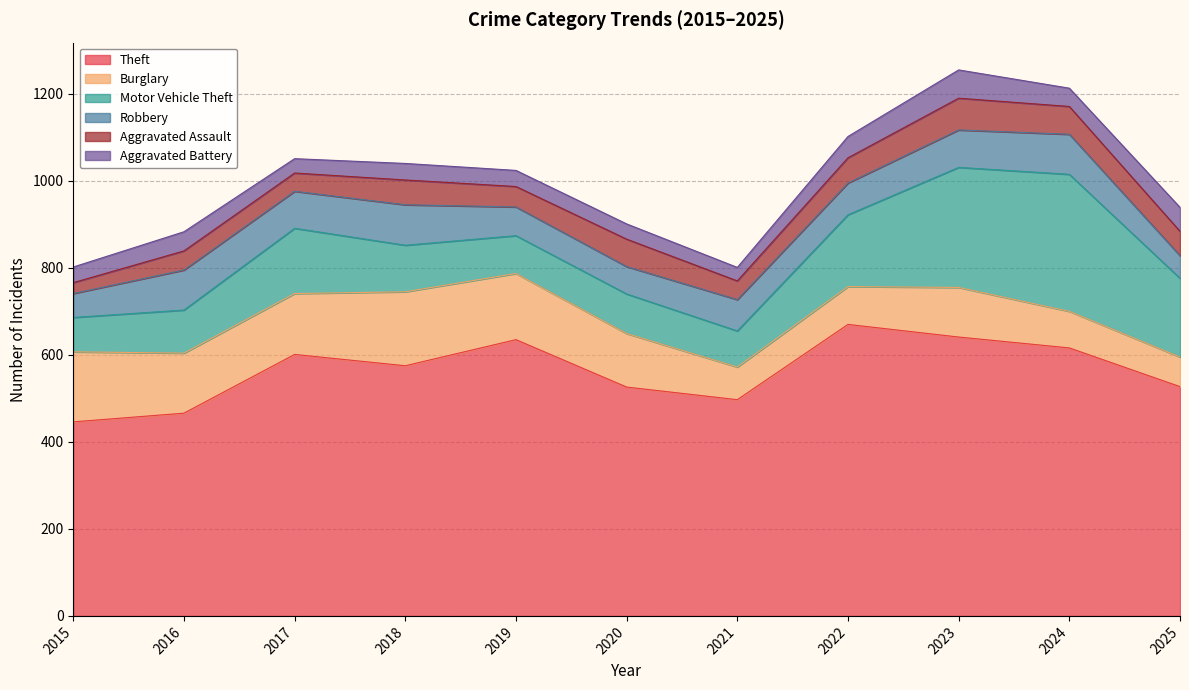

Reading left to right, extract all data points from this chart.

Theft: 446	466	601	575	635	526	497	670	641	616	527
Burglary: 161	138	140	170	152	123	75	87	114	84	68
Motor Vehicle Theft: 79	99	150	107	87	91	83	165	276	315	181
Robbery: 55	92	85	93	66	63	72	73	86	92	52
Aggravated Assault: 25	44	42	57	47	63	43	58	73	64	56
Aggravated Battery: 36	44	33	38	37	35	31	49	65	42	55